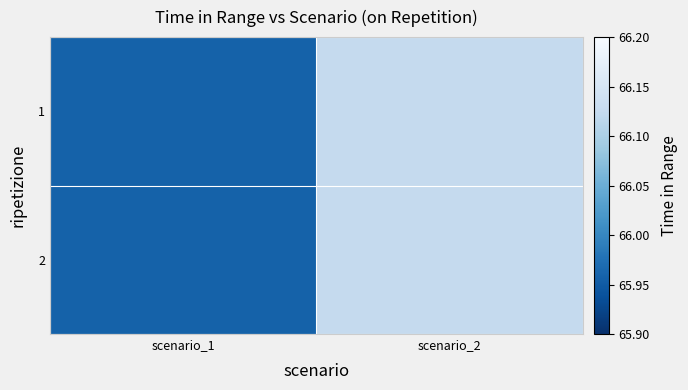

What is the total value across all series at scenario_1?

131.9